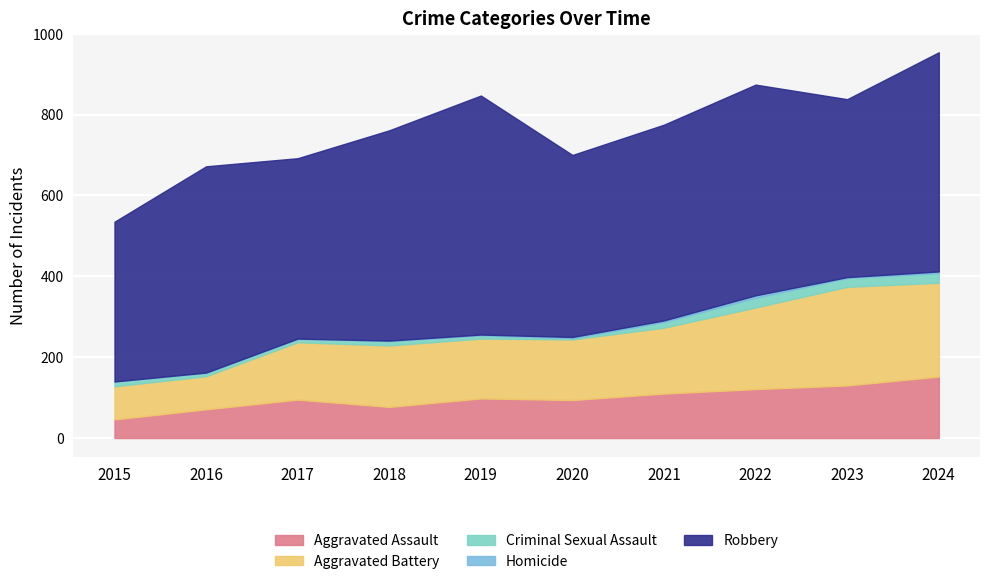

At which category is the sum across all series the highest?

2024